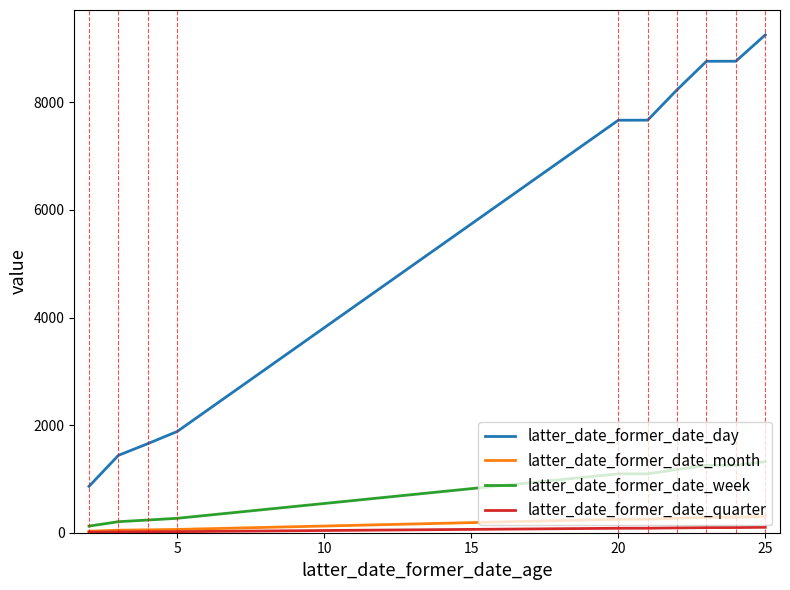

What is the maximum value shown in the chart?

9256